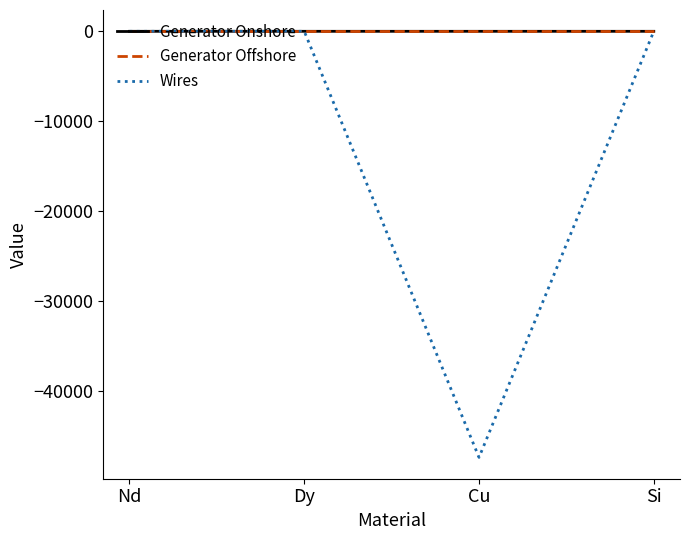

True or false: Wires has a value of 0.0 at Si.

True